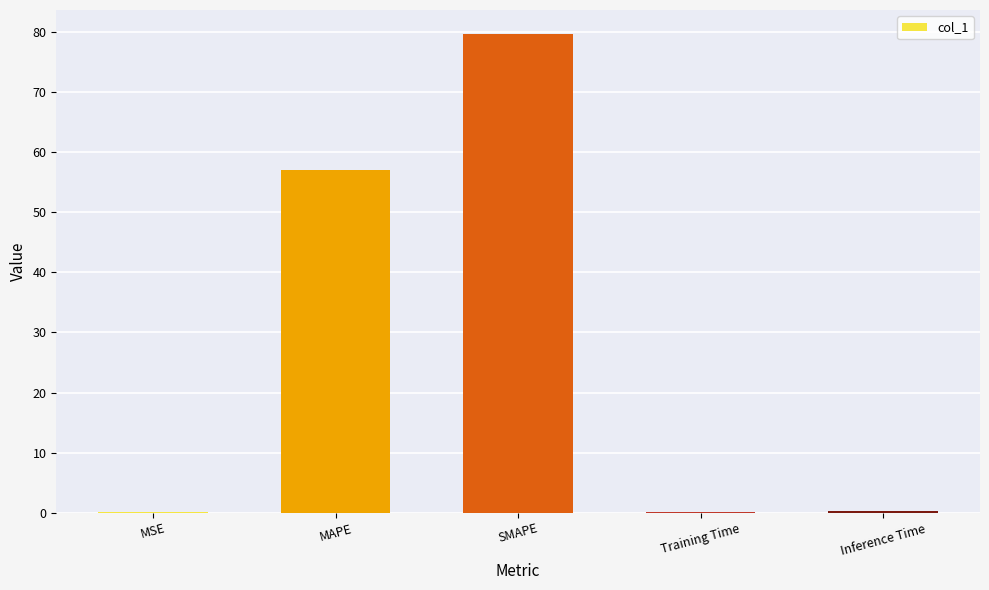

Are the bars grouped side by side (vs. stacked)?

No